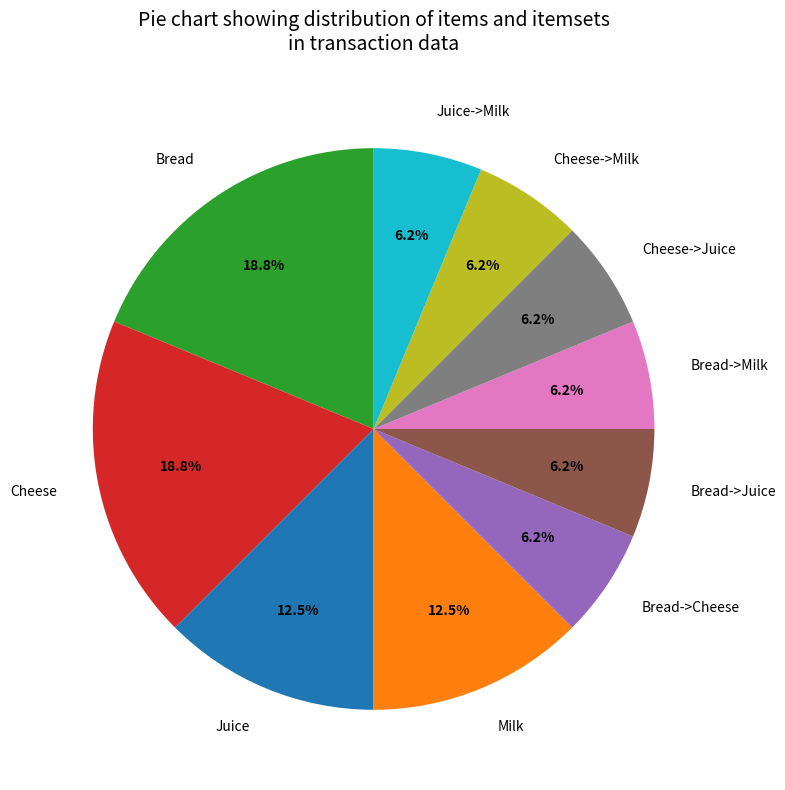

Approximately how many times larger is the value at Bread compared to Bread->Milk?

3.0